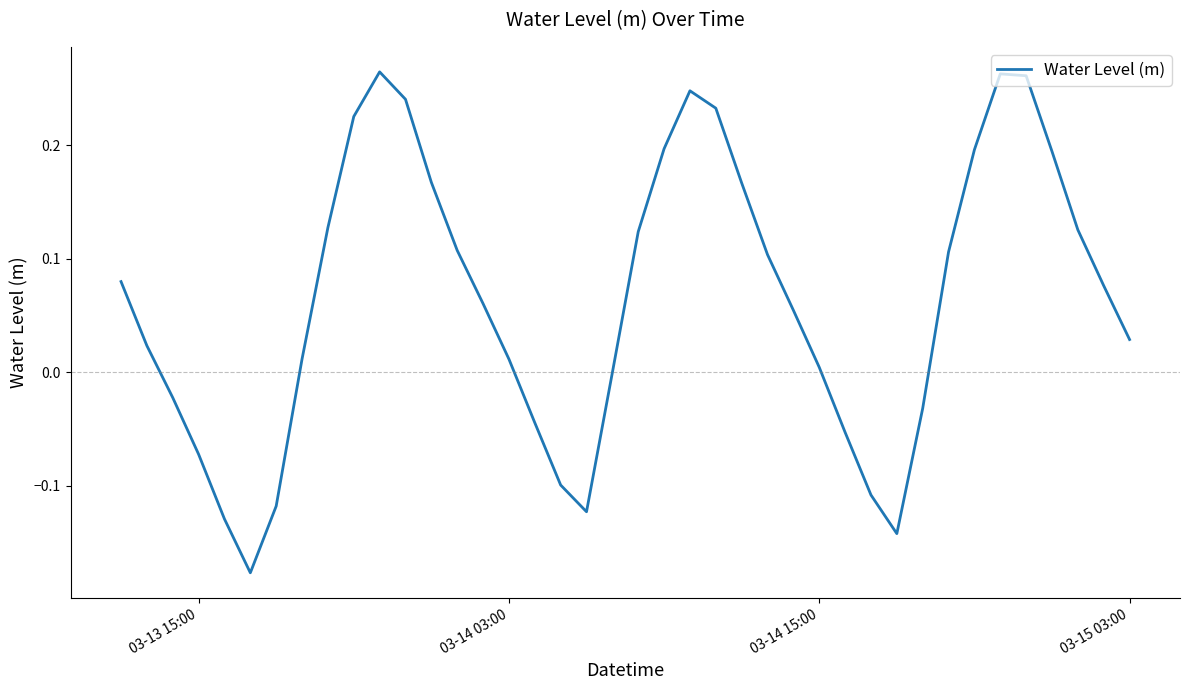

Is this an area chart (filled region under the line)?

No